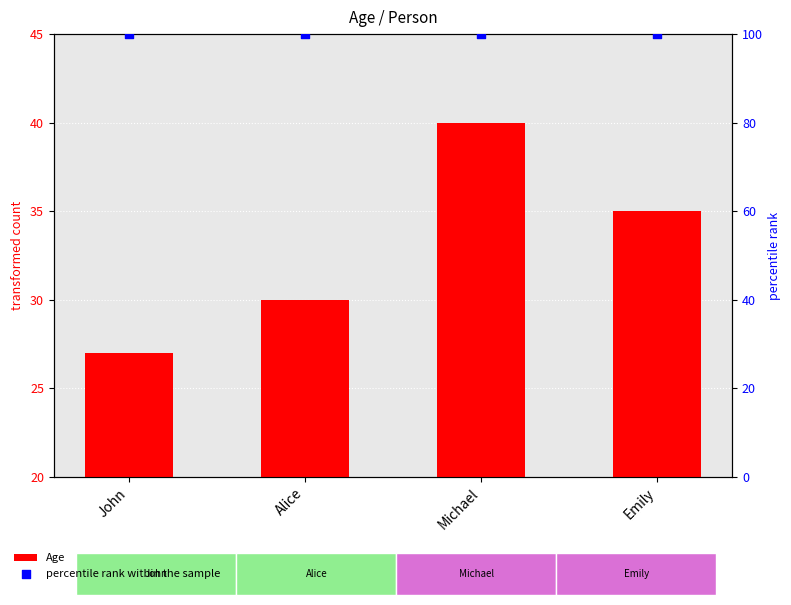

What are all the series names shown in the legend?

Age, percentile rank within the sample